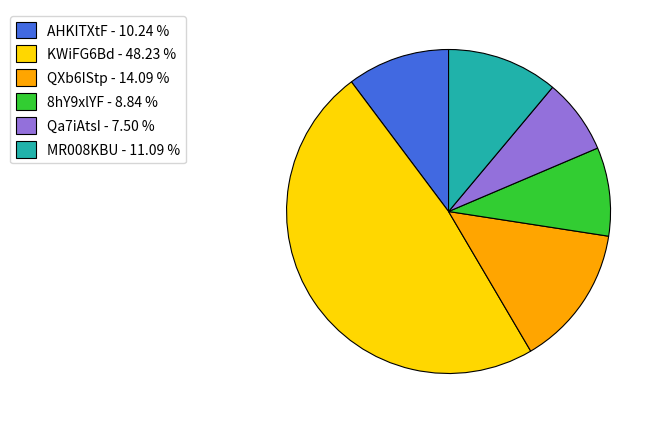

Is the sum of KWiFG6Bd and Qa7iAtsI greater than half?

Yes